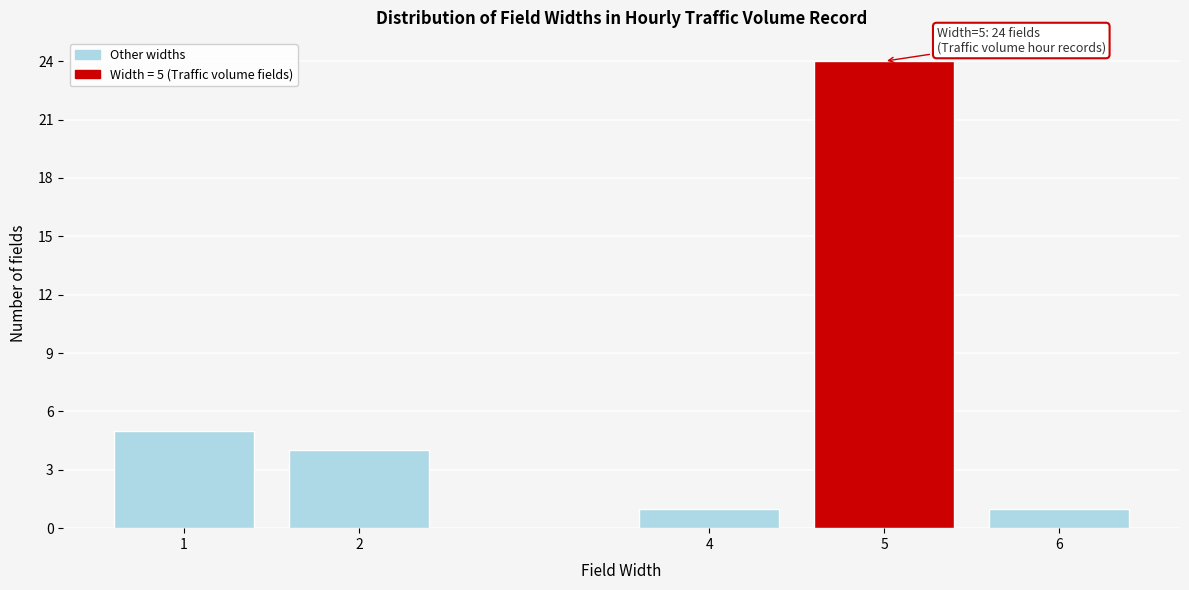

Reading left to right, extract all data points from this chart.

1=5	2=4	4=1	5=24	6=1